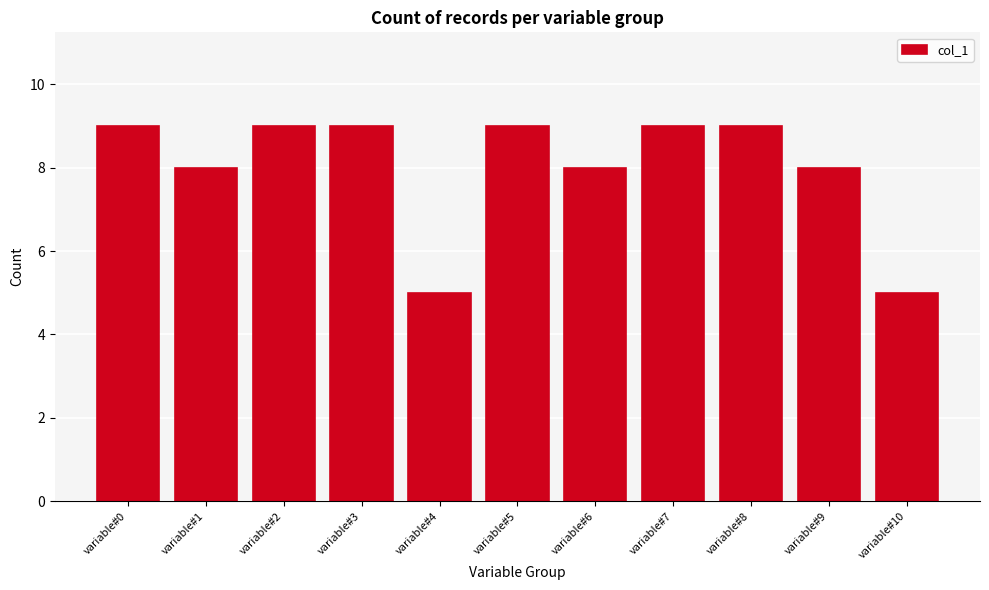

Reading left to right, extract all data points from this chart.

variable#0=9	variable#1=8	variable#2=9	variable#3=9	variable#4=5	variable#5=9	variable#6=8	variable#7=9	variable#8=9	variable#9=8	variable#10=5